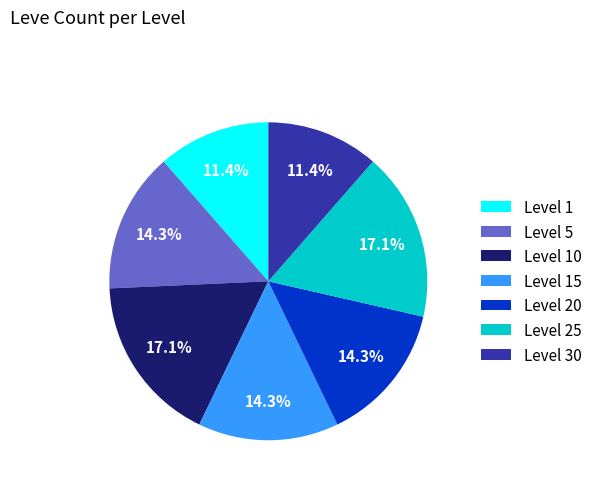

What percentage do Level 15 and Level 20 together represent?

28.6%